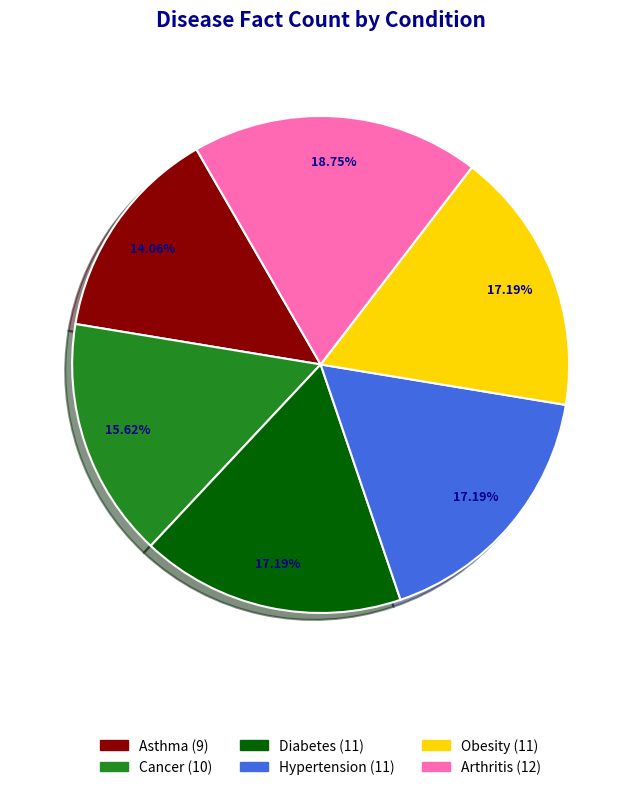

Which category has the smallest portion of the pie?

Asthma